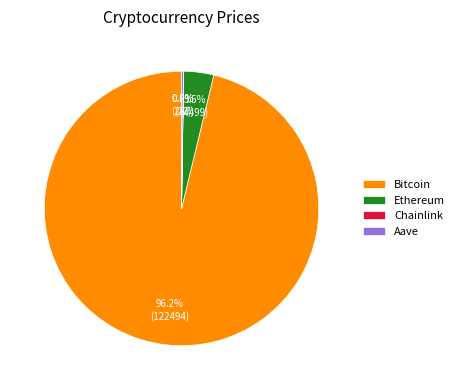

Does Bitcoin represent more than half of the total?

Yes